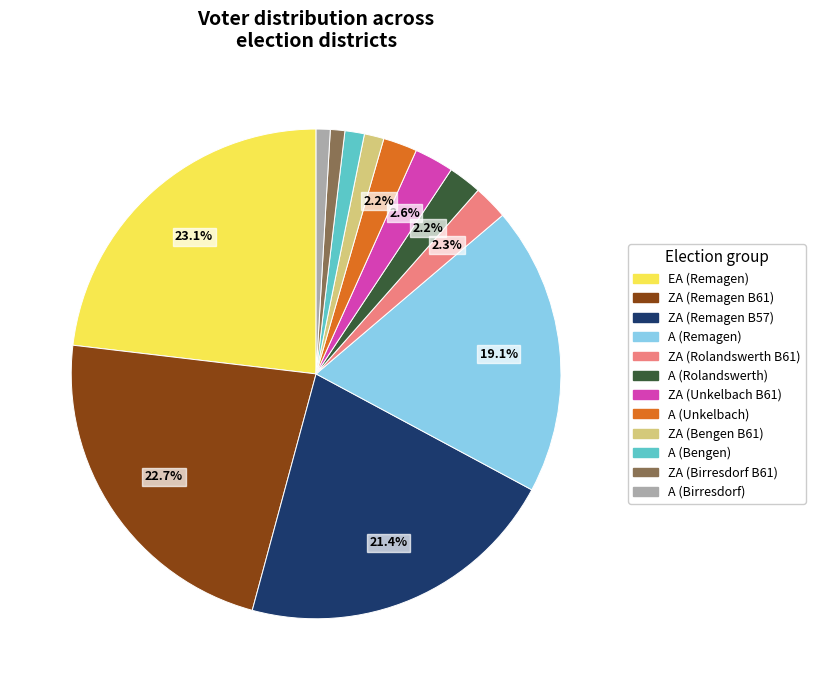

Is there any slice that represents more than half of the pie?

No